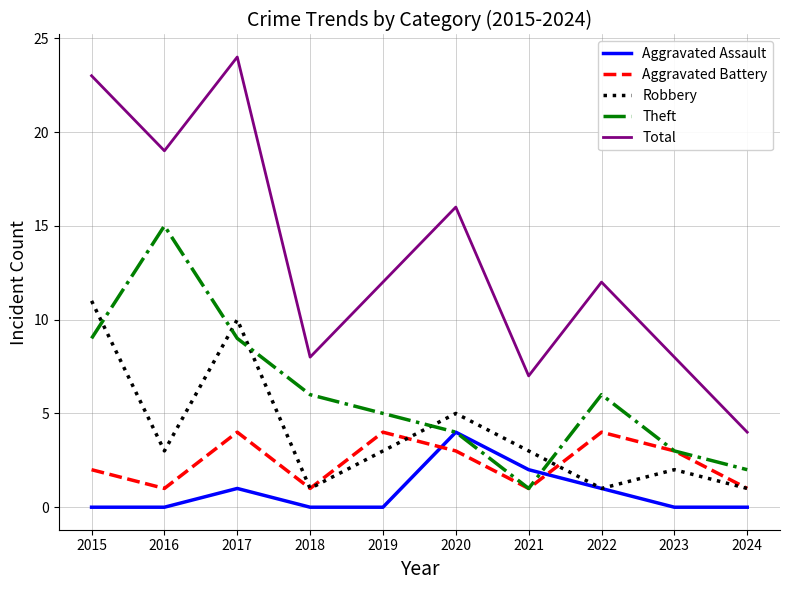

How many lines are shown in the chart?

5